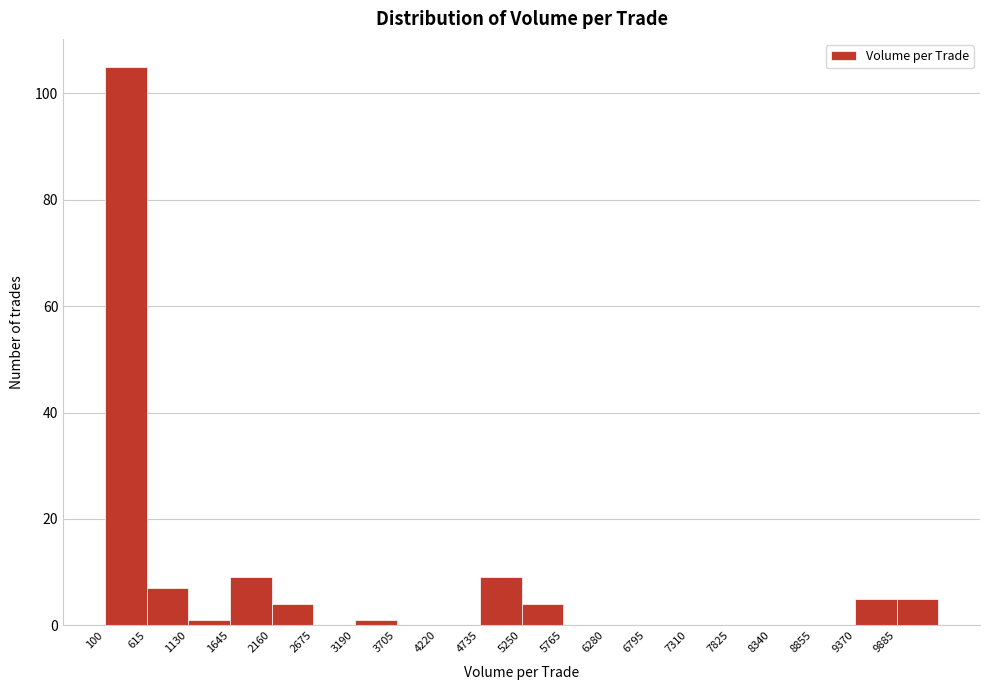

Reading left to right, transcribe this chart: for each bar, give the range it covers on the x-axis and its height. Neither the bar edges nor the heights are printed on the chart, so give them approximately, as read against the axes.

100 to 600: 106
600 to 1100: 8
1100 to 1600: under 2
1600 to 2200: 10
2200 to 2700: 4
2700 to 3200: 0
3200 to 3700: under 2
3700 to 4200: 0
4200 to 4700: 0
4700 to 5300: 10
5300 to 5800: 4
5800 to 6300: 0
6300 to 6800: 0
6800 to 7300: 0
7300 to 7800: 0
7800 to 8300: 0
8300 to 8900: 0
8900 to 9400: 0
9400 to 9900: 6
9900 to 10400: 6